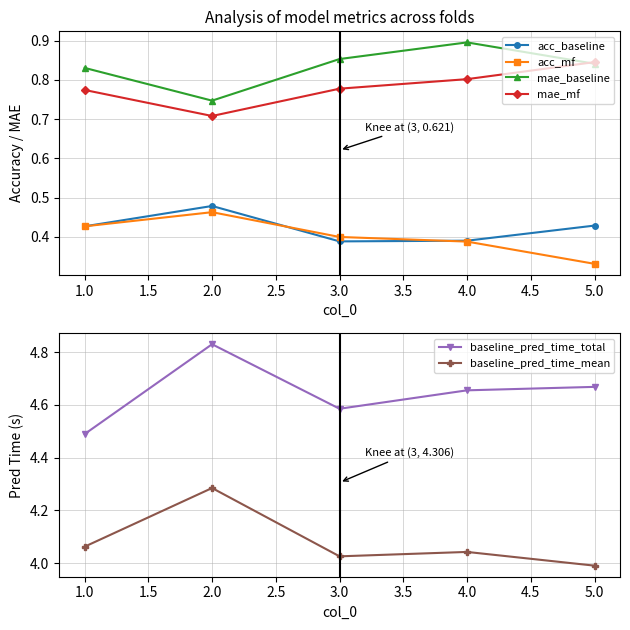

Which category has the highest value in the mae_mf series?

5.0